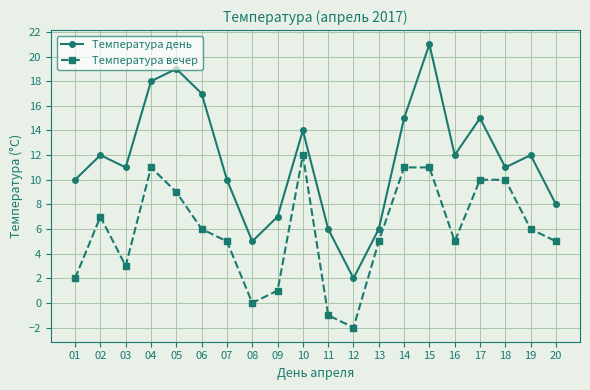

What is the value of the Температура день point at the 2nd from the left?

12